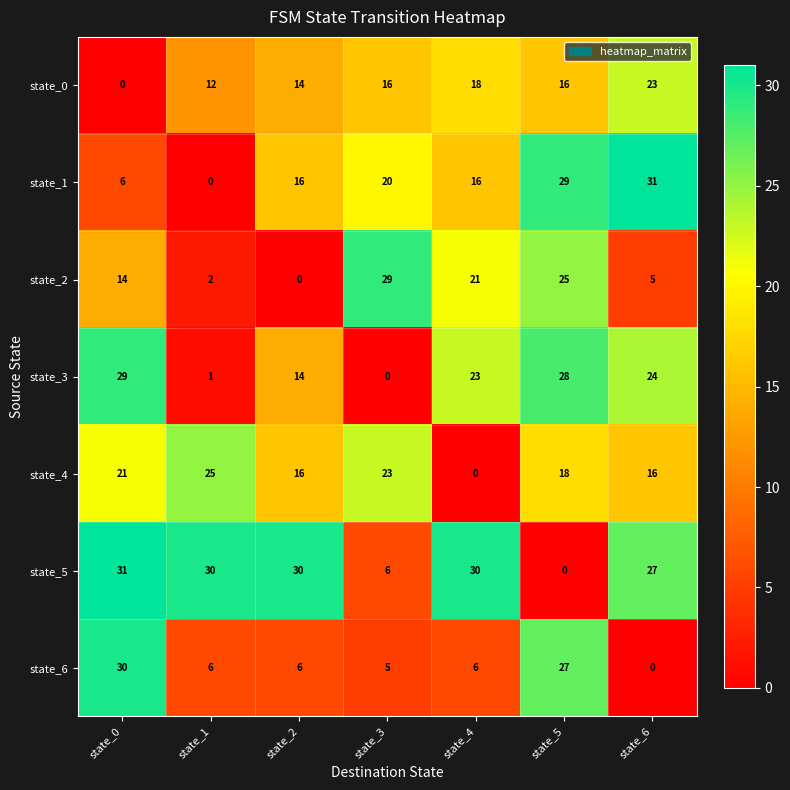

At which label is state_0 closest to 11?

state_1